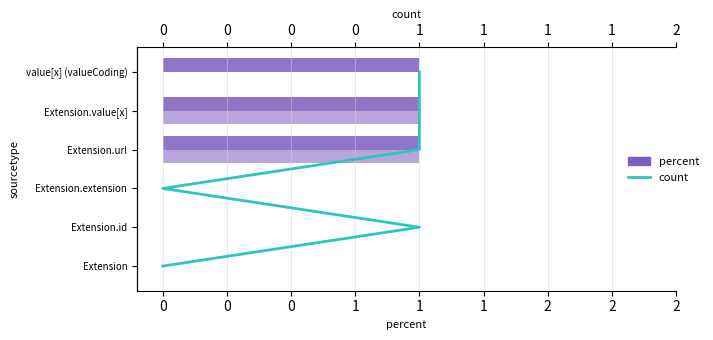

Count the number of data series in this chart.

3